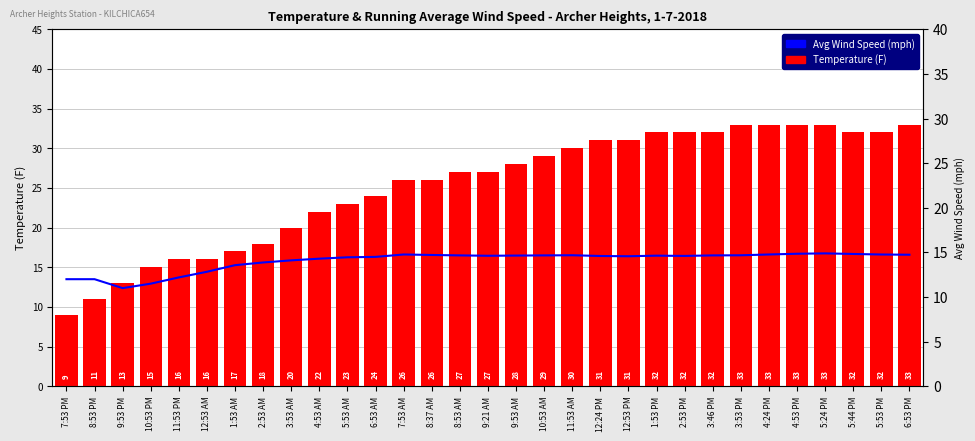

How many values in the Avg Wind Speed (mph) series exceed 14?

23